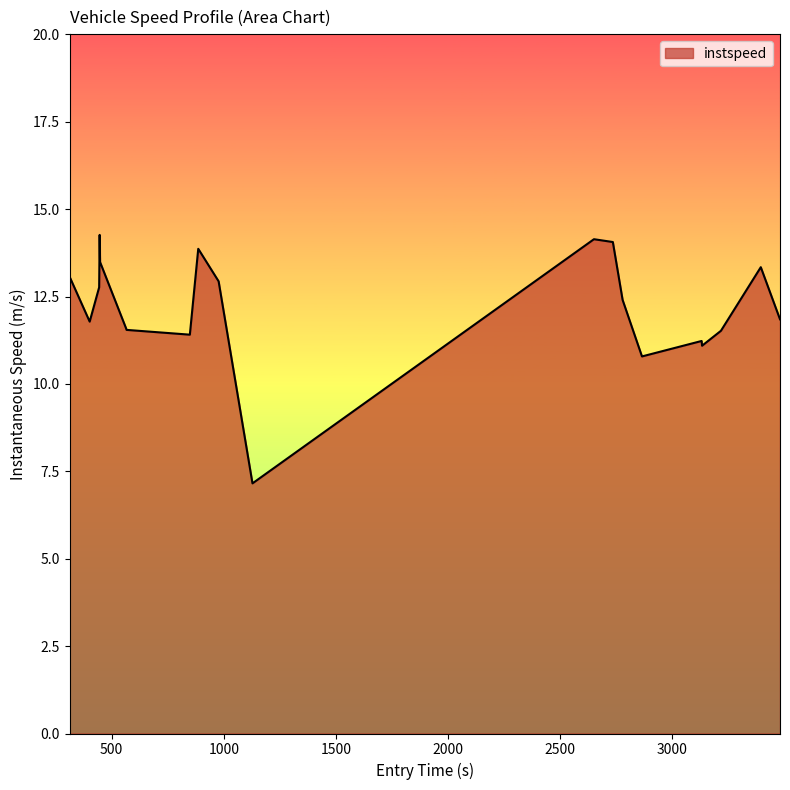

What is the smallest value displayed?

7.2